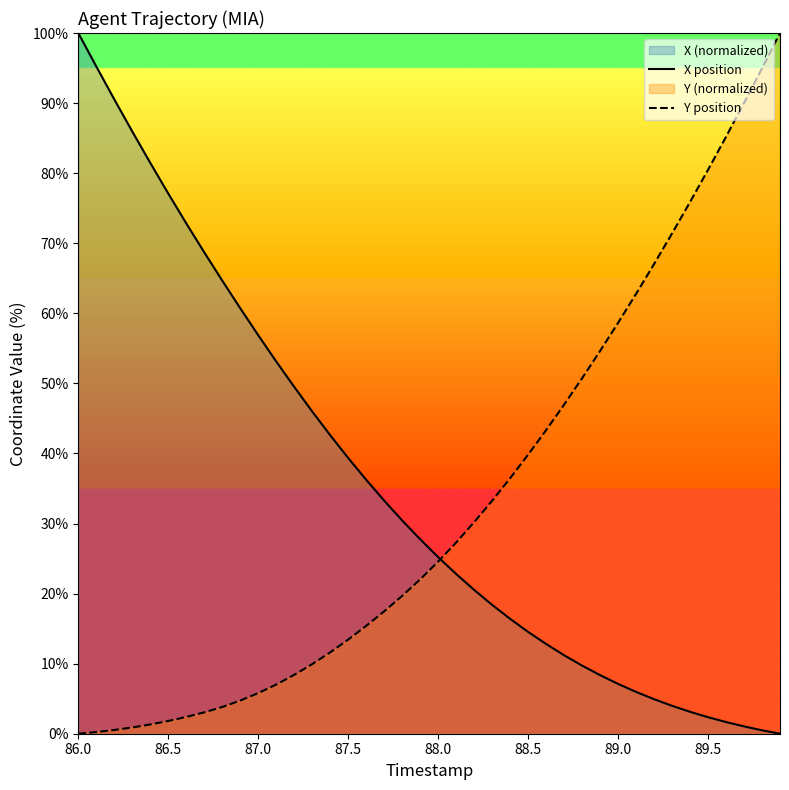

What is the greatest value displayed?

100.0